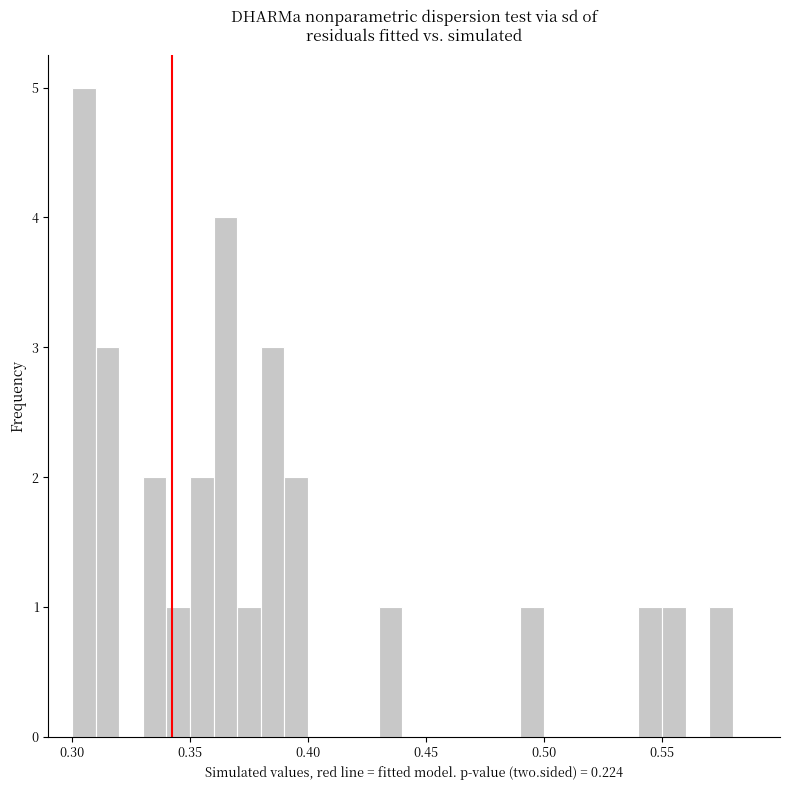

Read against the x-axis, roughly where is the centre of the tallest bar?

0.305